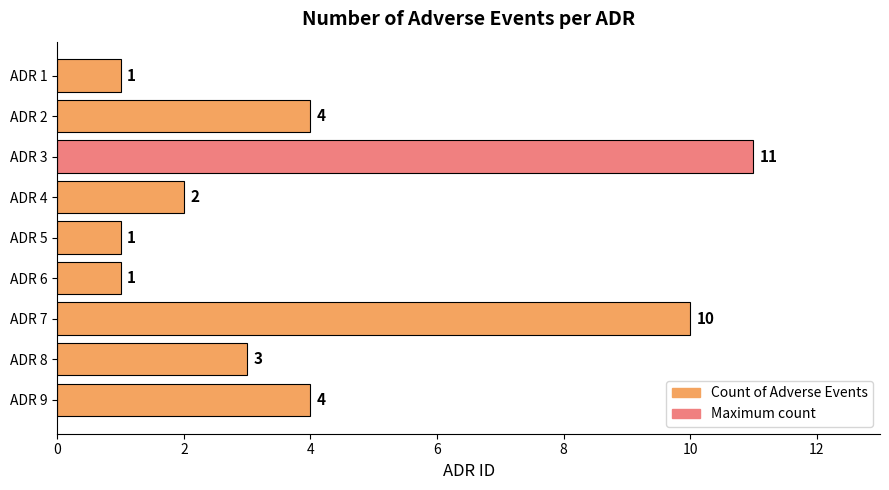

What is the smallest value displayed?

1